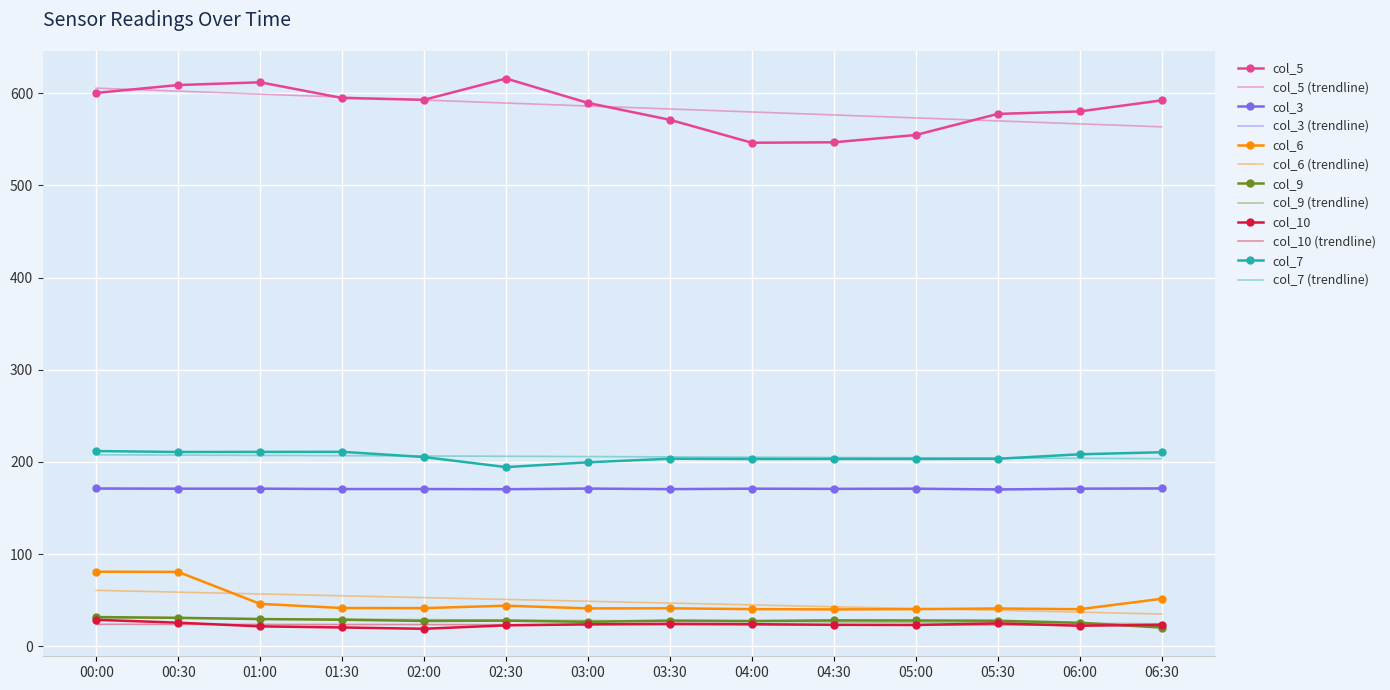

What is the total value across all series at 04:30?

2055.8